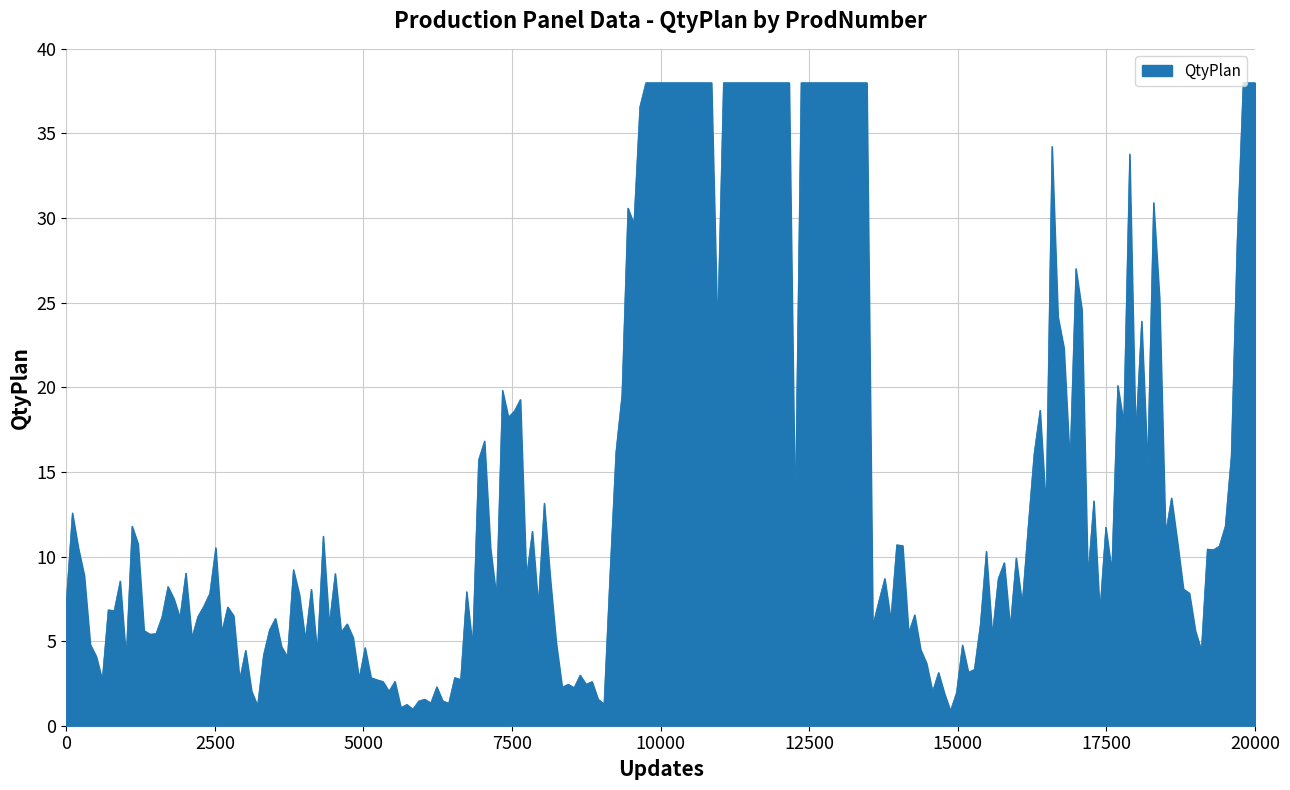

What is the greatest value displayed?

38.0